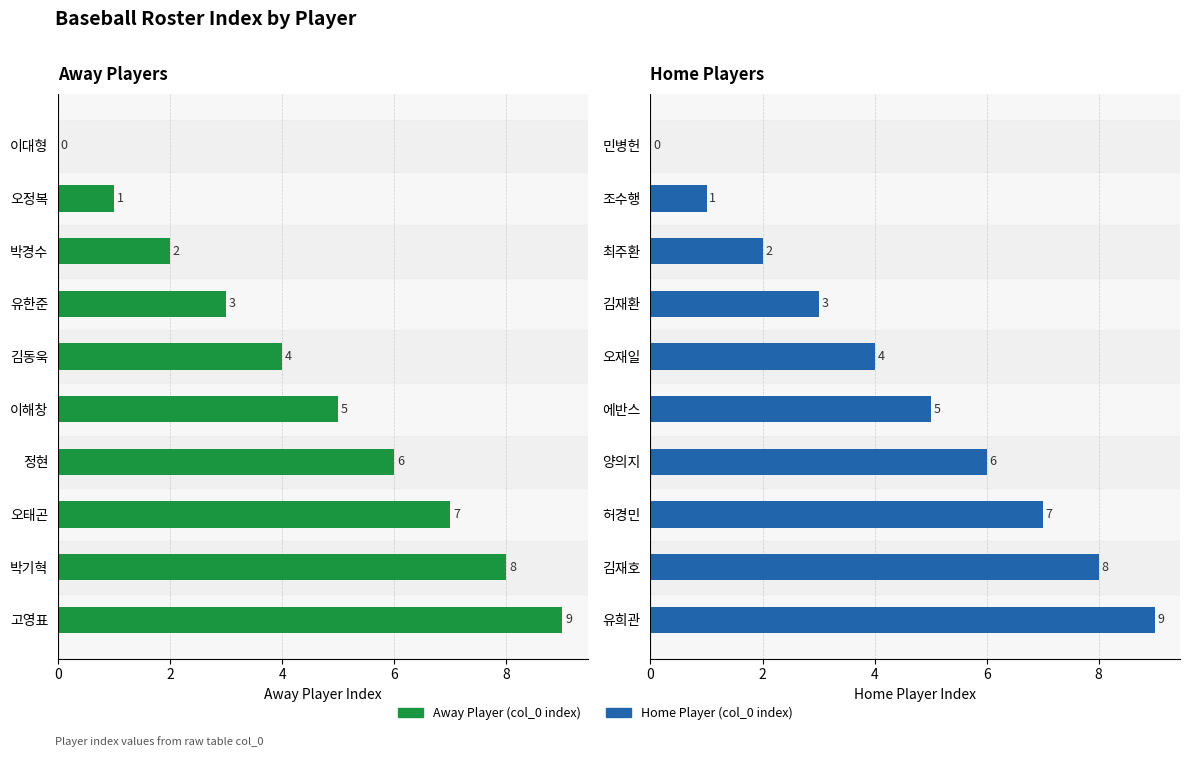

At how many categories does at least one series exceed 8?

1